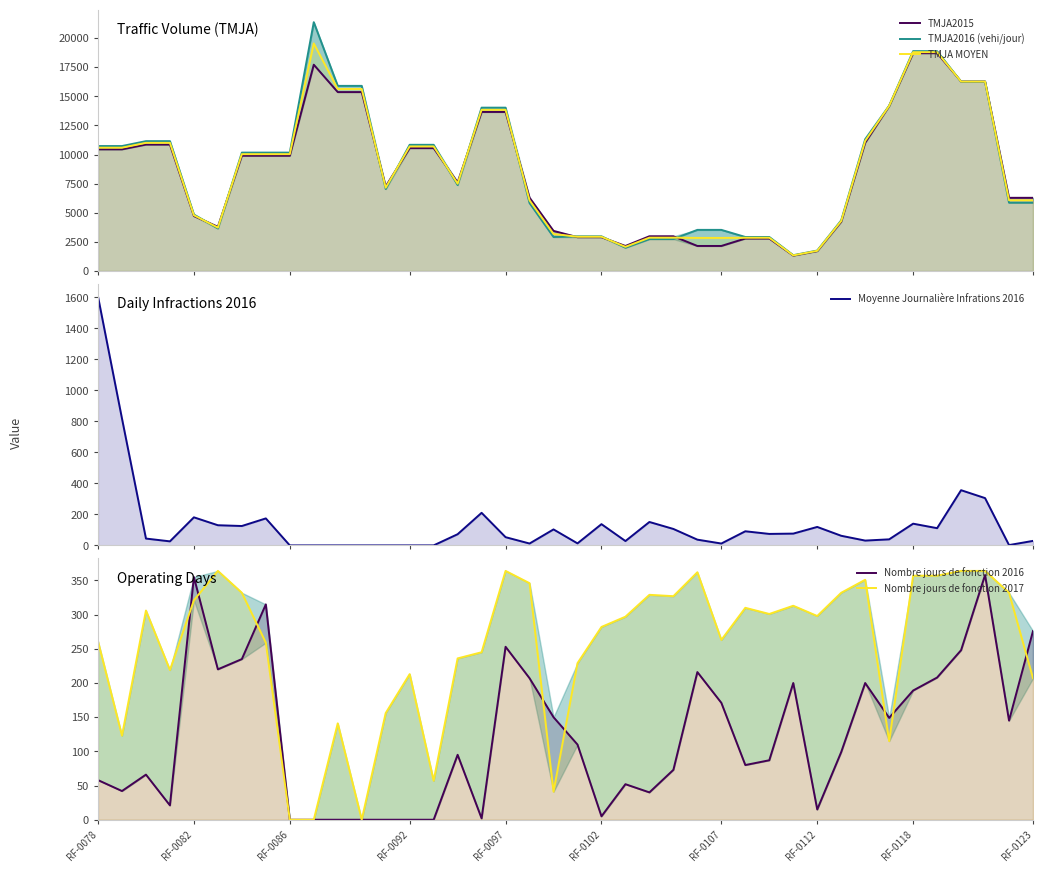

How many lines are shown in the chart?

6